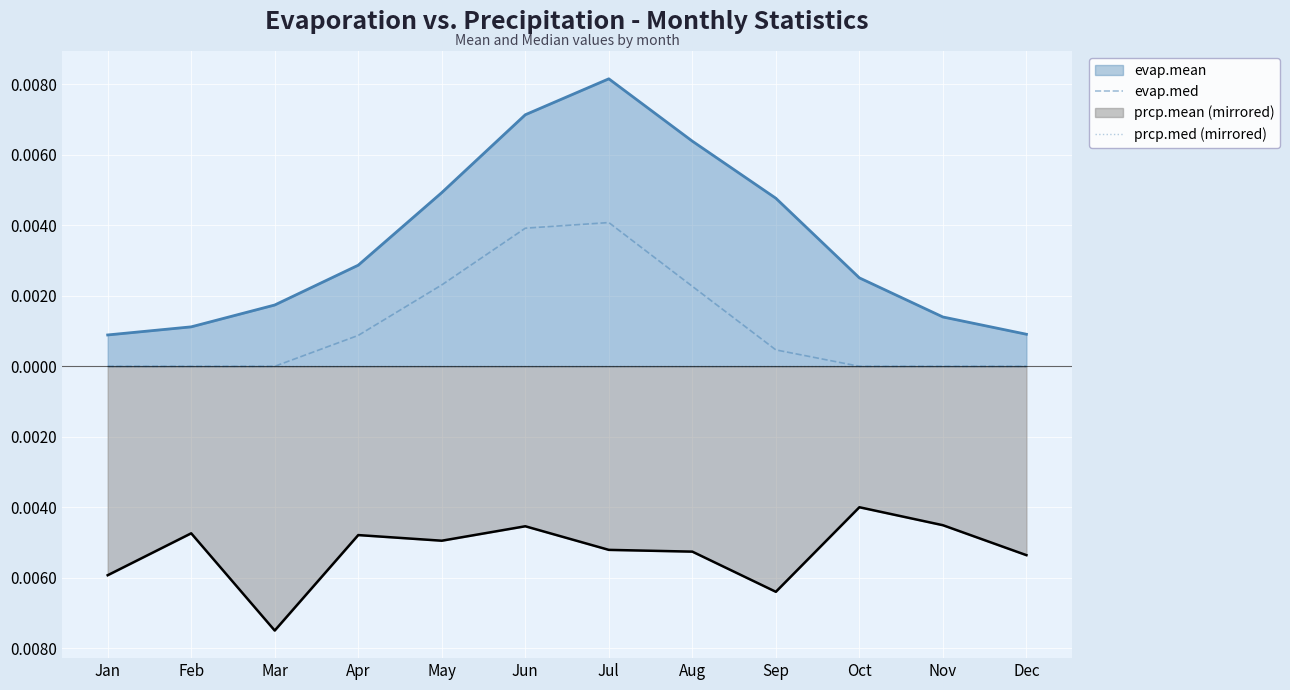

True or false: prcp.med (mirrored) and evap.med cross at least once.

False